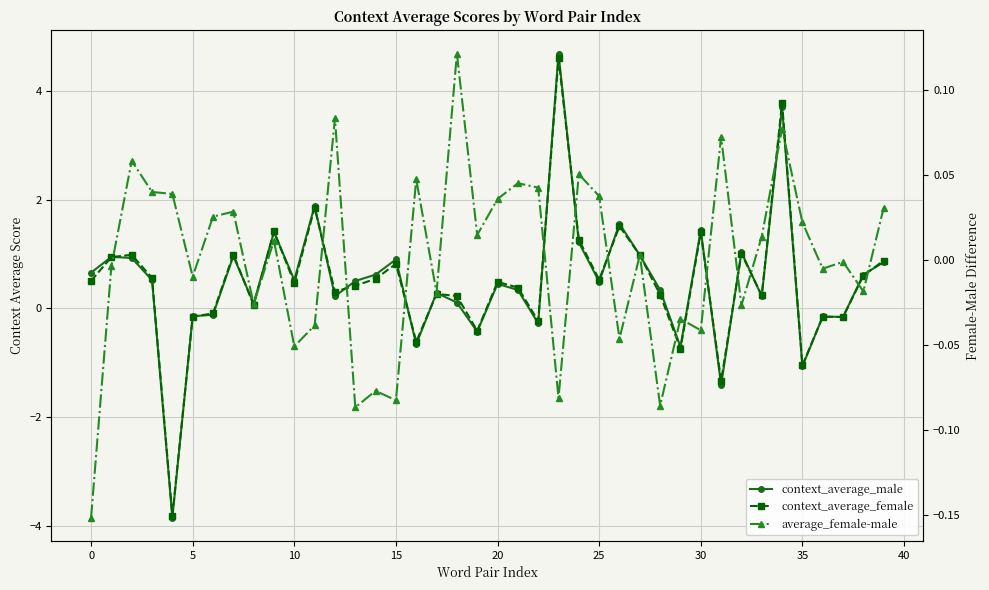

Which series has the widest spread of values?

context_average_male